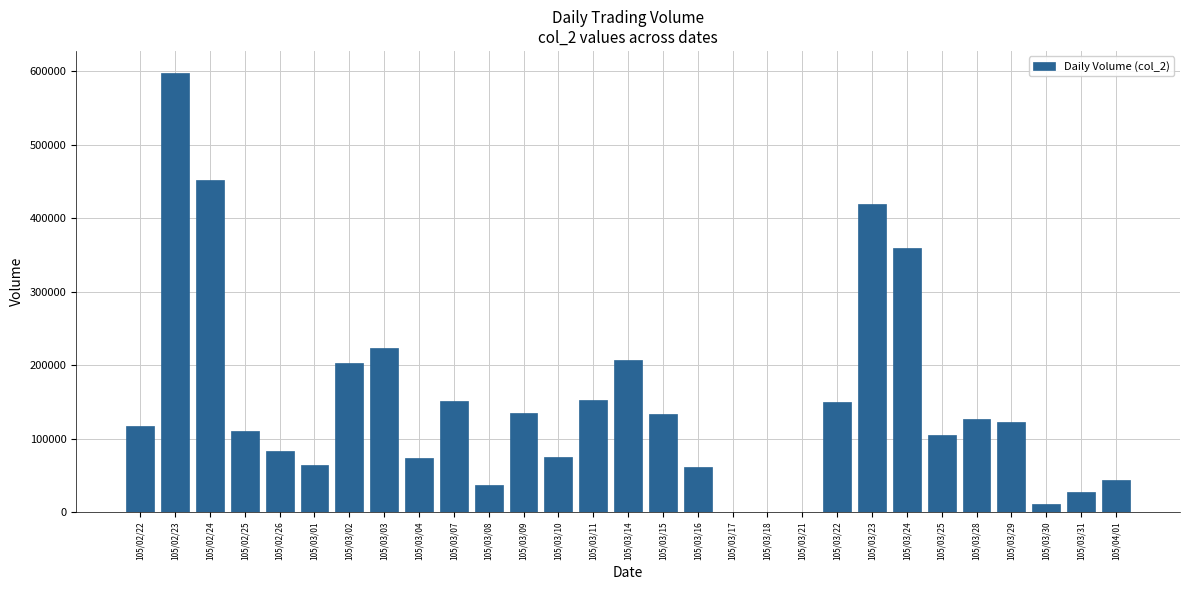

Which has a higher value, 105/03/25 or 105/03/21?

105/03/25